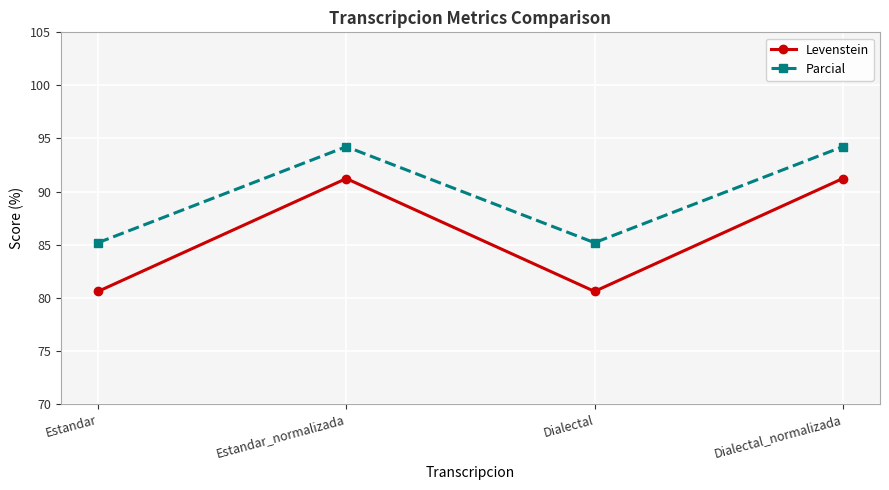

At how many categories does at least one series exceed 90?

2